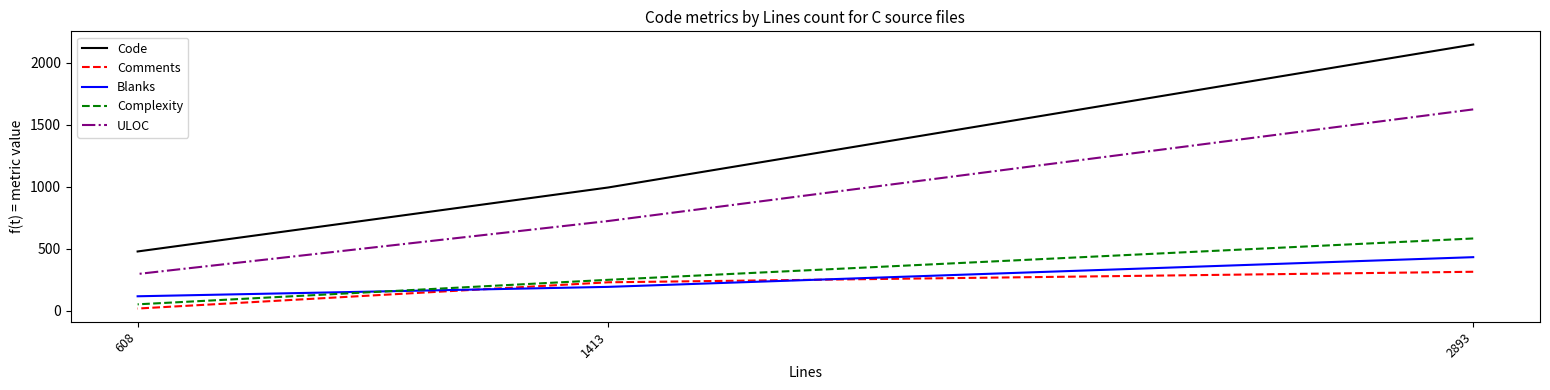

How many lines are shown in the chart?

5